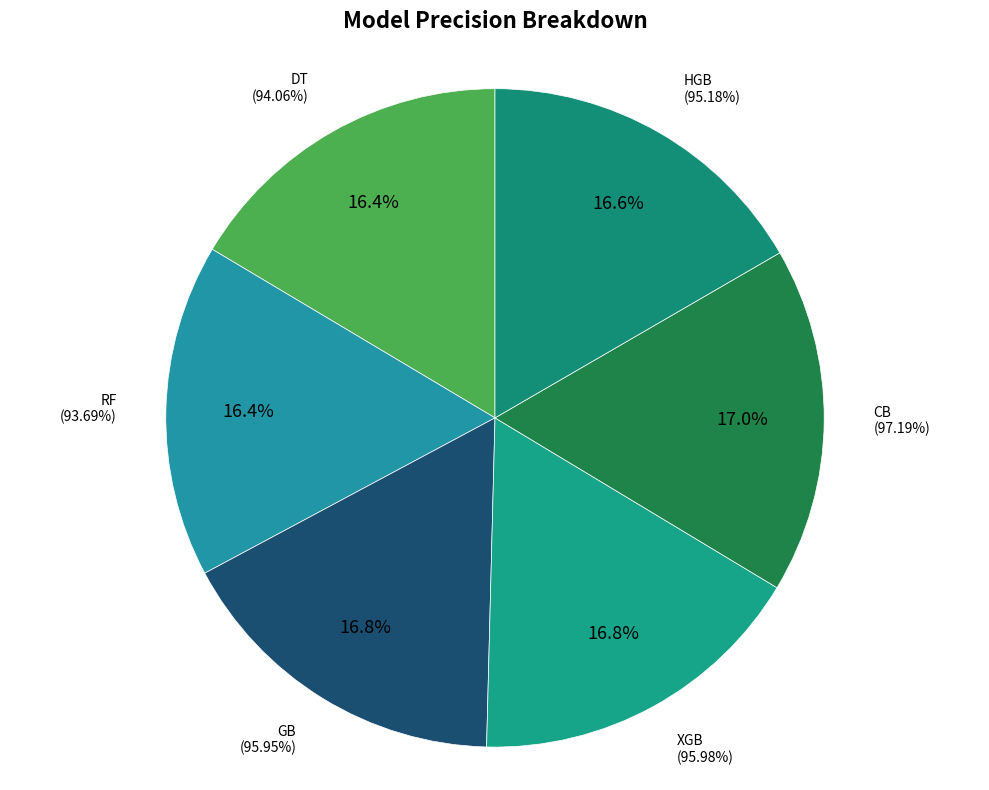

Is there a majority slice in this chart?

No